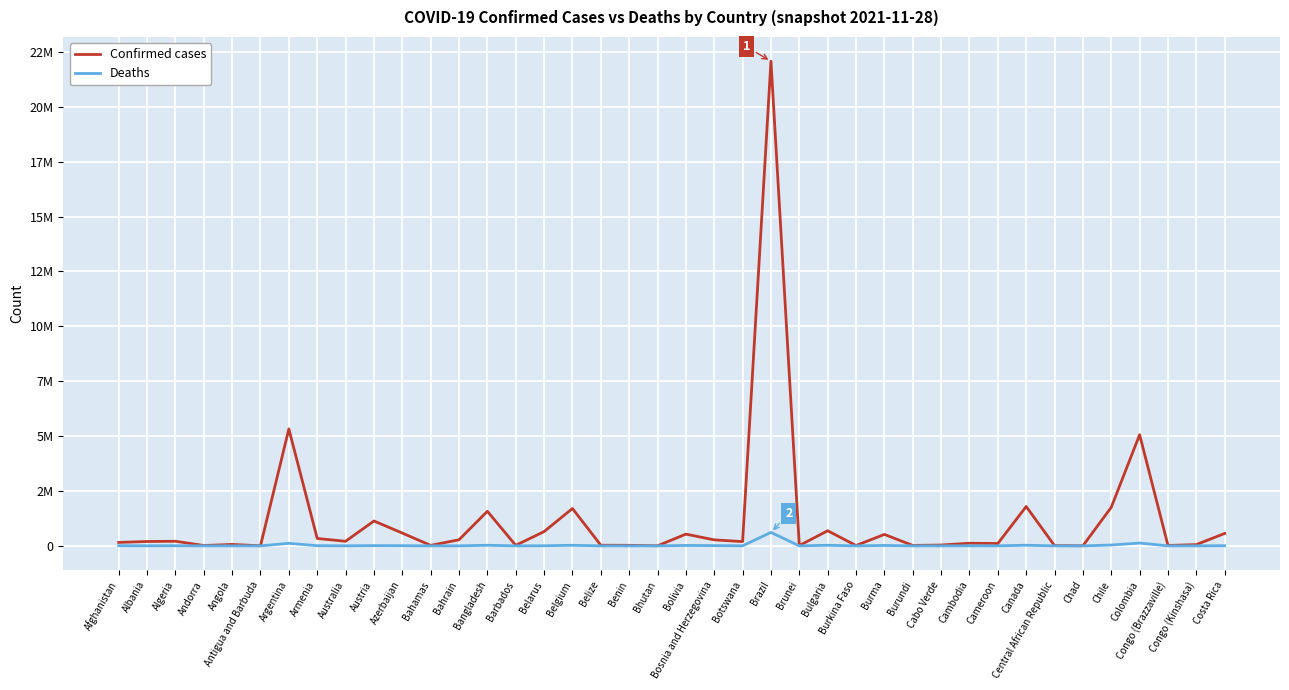

Where is Deaths nearest to the value 307094?

Colombia